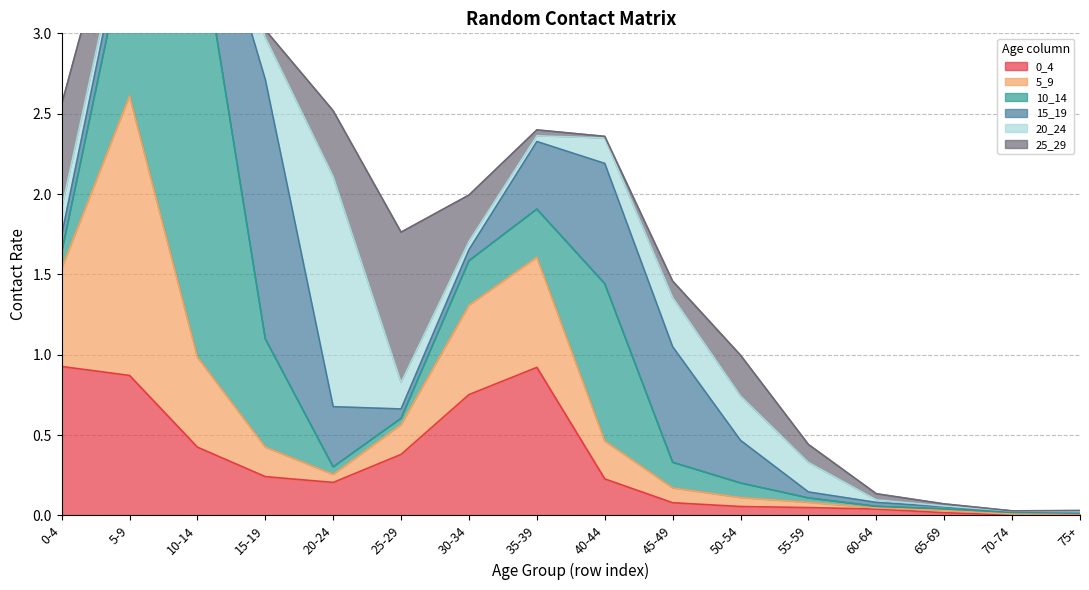

Reading left to right, what are all the values shown in this chart?

0_4: 0.9	0.9	0.4	0.2	0.2	0.4	0.8	0.9	0.2	0.1	0.1	0.0	0.0	0.0	0.0	0.0
5_9: 0.6	1.7	0.6	0.2	0.1	0.2	0.6	0.7	0.2	0.1	0.1	0.0	0.0	0.0	0.0	0.0
10_14: 0.1	1.0	2.7	0.7	0.0	0.0	0.3	0.3	1.0	0.2	0.1	0.0	0.0	0.0	0.0	0.0
15_19: 0.1	0.1	0.4	1.6	0.4	0.1	0.1	0.4	0.7	0.7	0.3	0.0	0.0	0.0	0.0	0.0
20_24: 0.2	0.0	0.1	0.3	1.4	0.2	0.1	0.0	0.2	0.3	0.3	0.2	0.0	0.0	0.0	0.0
25_29: 0.6	0.3	0.1	0.0	0.4	0.9	0.3	0.0	0.0	0.1	0.3	0.1	0.0	0.0	0.0	0.0